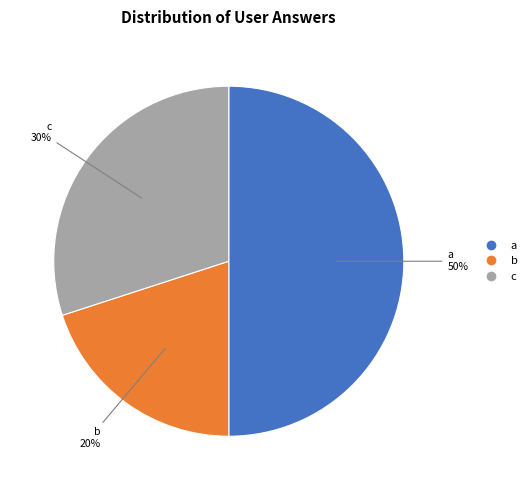

To the nearest percent, what portion does b represent?

20%